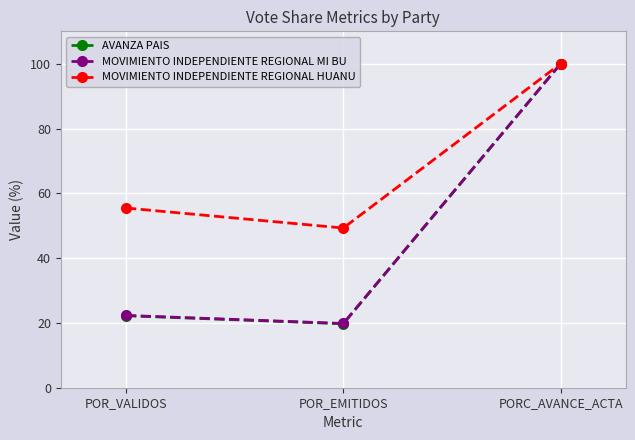

Reading left to right, extract all data points from this chart.

AVANZA PAIS: 22.2	19.7	100.0
MOVIMIENTO INDEPENDIENTE REGIONAL MI BU: 22.3	19.8	100.0
MOVIMIENTO INDEPENDIENTE REGIONAL HUANU: 55.5	49.3	100.0